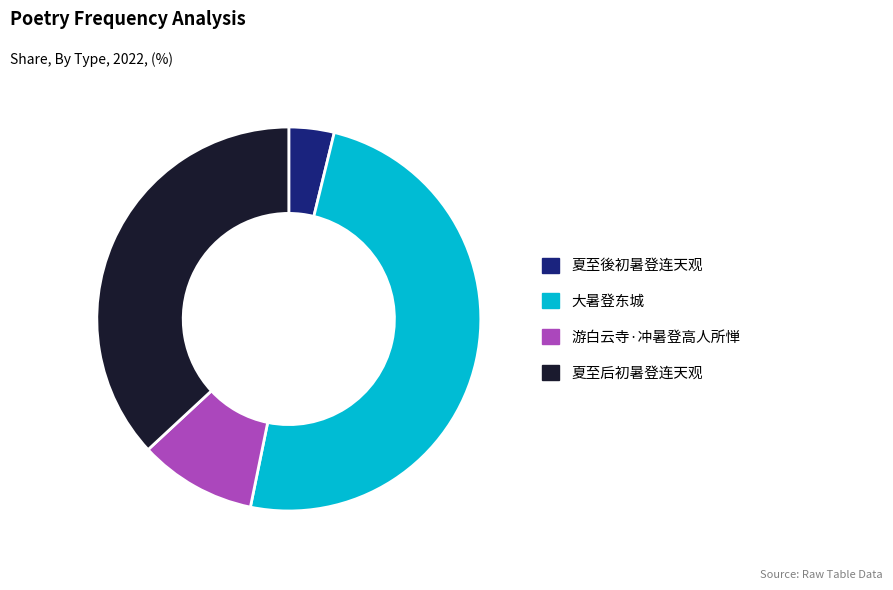

The 大暑登东城 slice represents 42% of the pie. True or false?

False